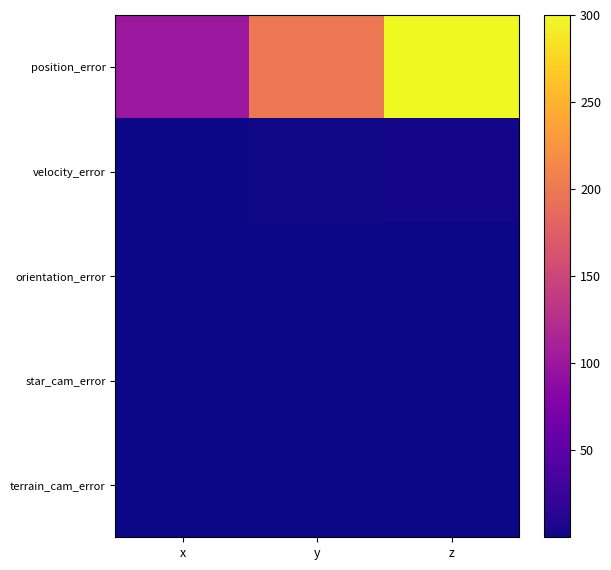

At how many categories does at least one series exceed 68?

3